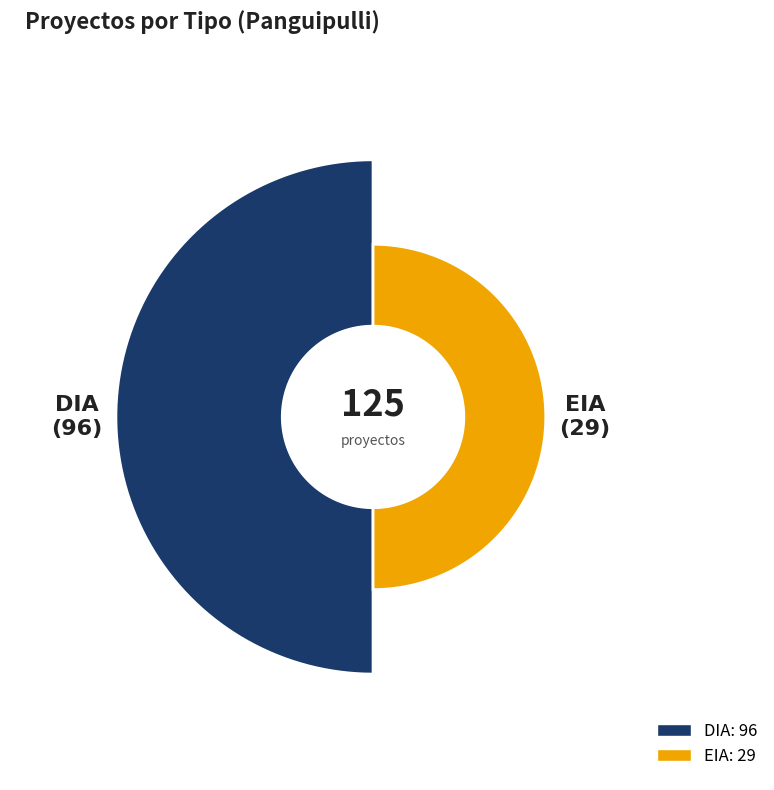

Rank the categories by value from lowest to highest.

EIA, DIA